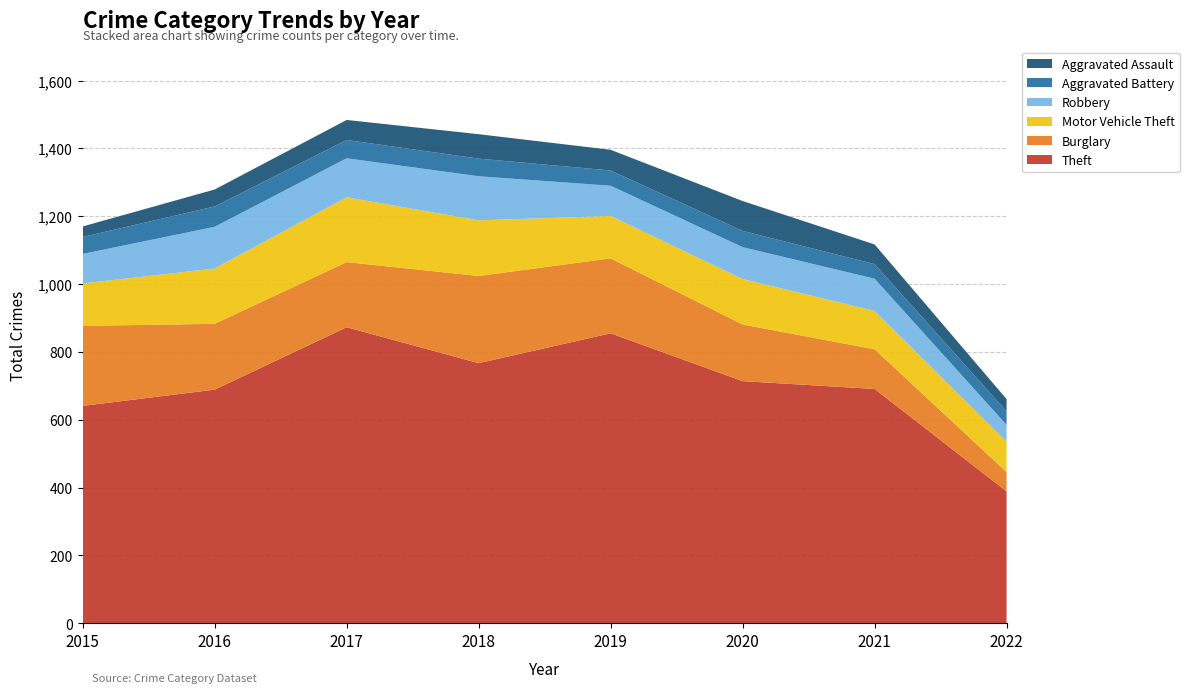

Reading left to right, what are all the values shown in this chart?

Theft: 641	689	873	767	855	714	691	389
Burglary: 236	194	192	257	221	167	117	57
Motor Vehicle Theft: 125	163	191	164	125	134	113	89
Robbery: 87	123	115	130	89	94	95	50
Aggravated Battery: 50	60	54	52	45	48	43	40
Aggravated Assault: 31	50	59	72	61	88	58	36